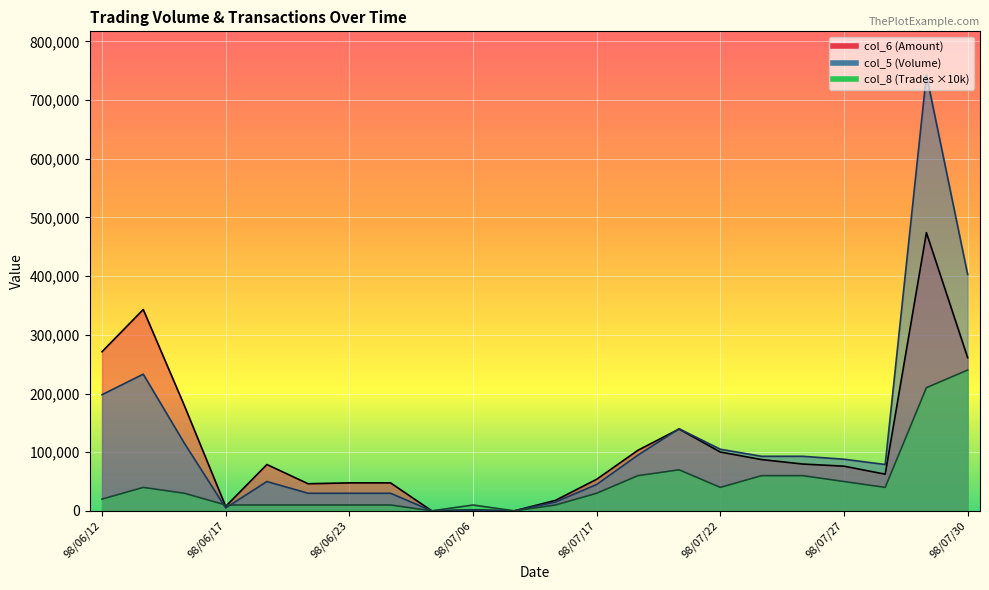

At which label does col_6 first exceed 79000?

98/06/12